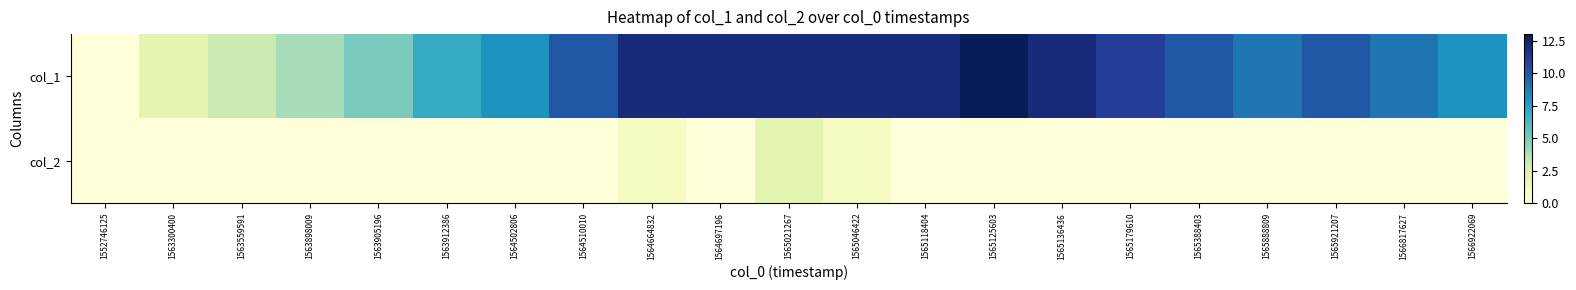

Which series has the largest range (max minus min)?

col_1